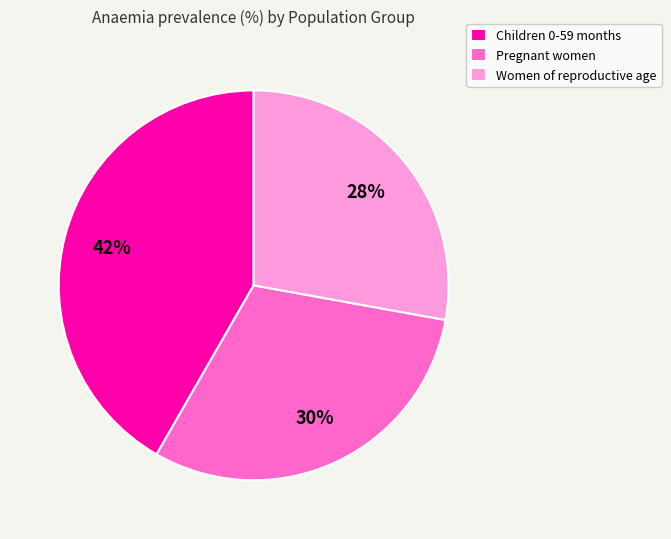

Which category has the smallest portion of the pie?

Women of reproductive age